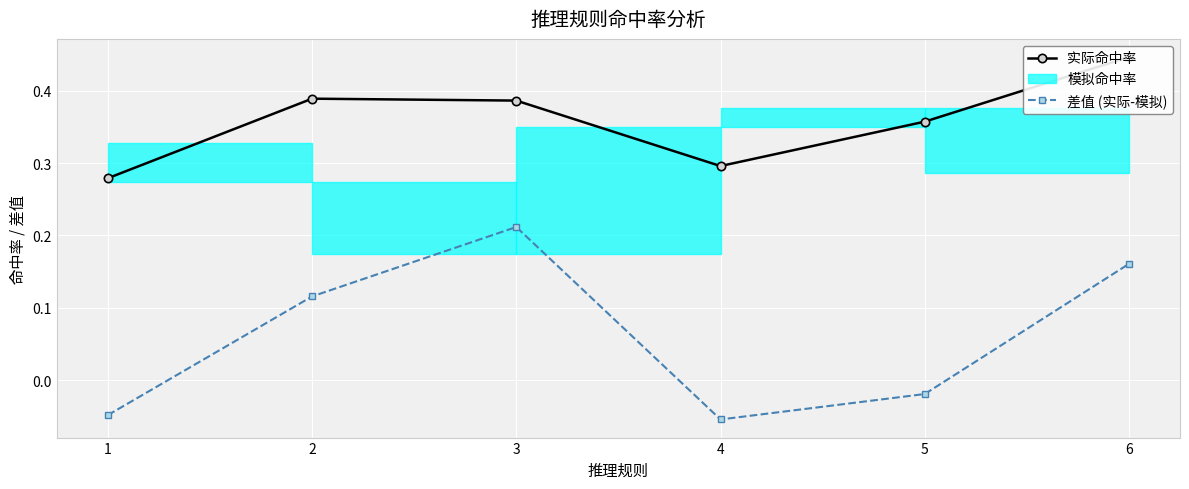

What value does the 实际命中率 series have at 4?

0.3